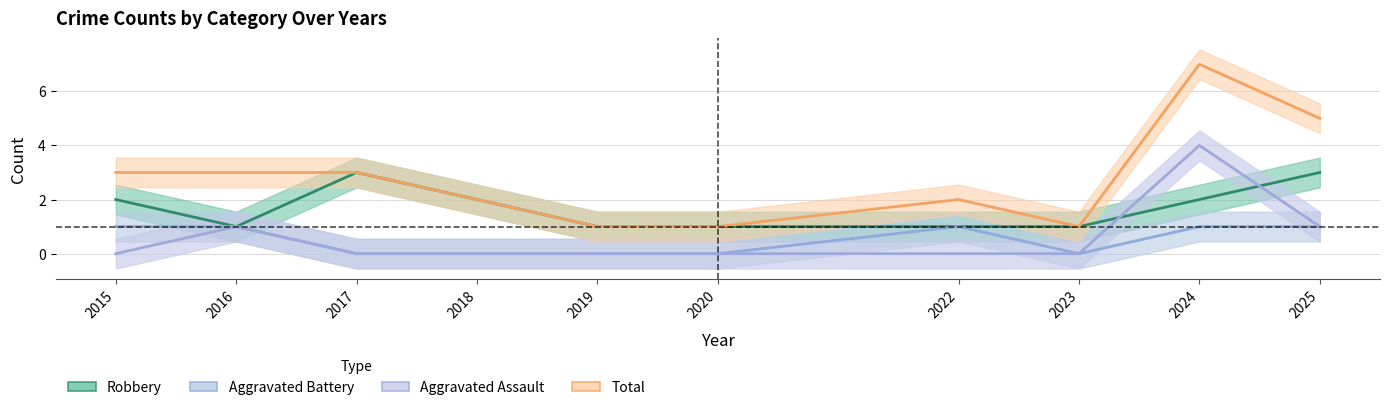

At which category does the chart reach its minimum across all series?

2017